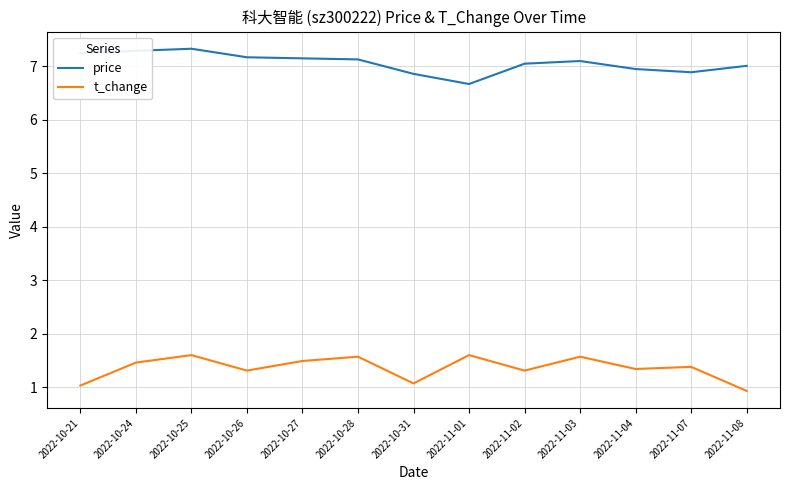

What position from the right is 2022-10-26?

10